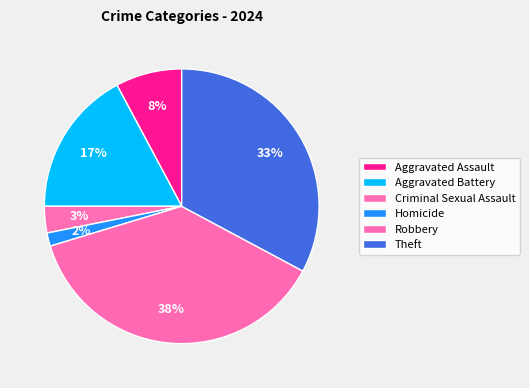

Between Robbery and Criminal Sexual Assault, which is larger?

Robbery